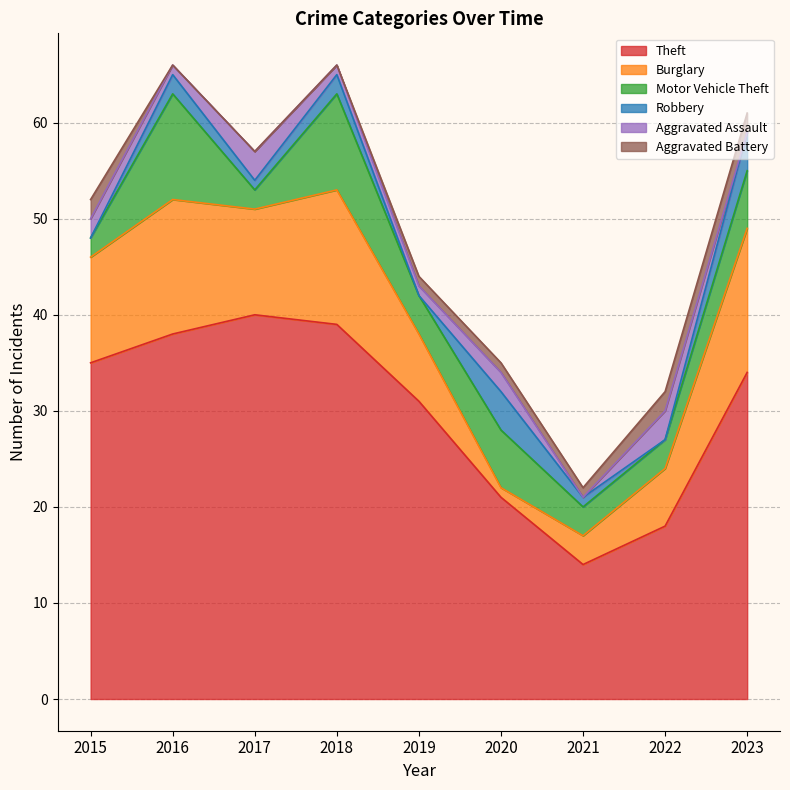

What is the greatest value displayed?

40